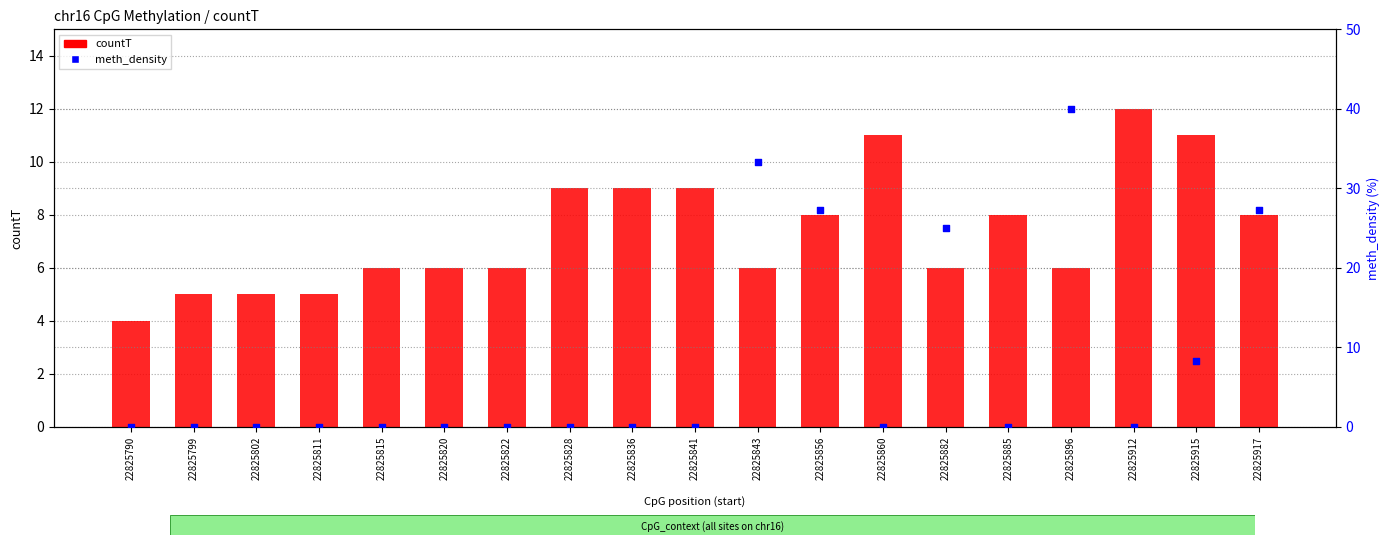

Which series contains the highest Y value?

meth_density